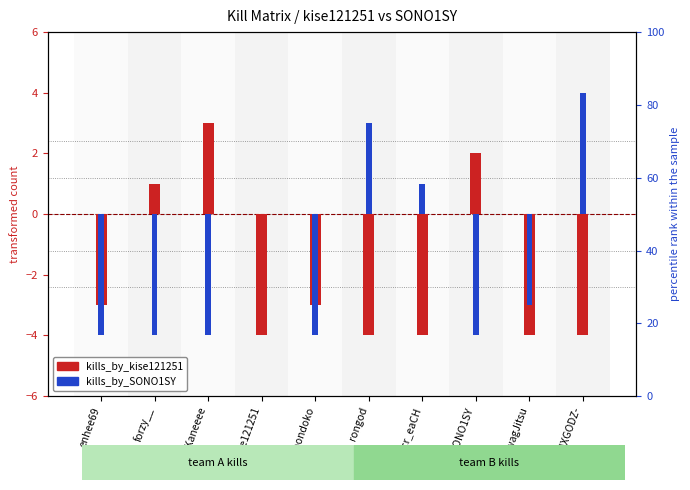

Which has a higher value, SwagJitsu or SONO1SY?

SONO1SY